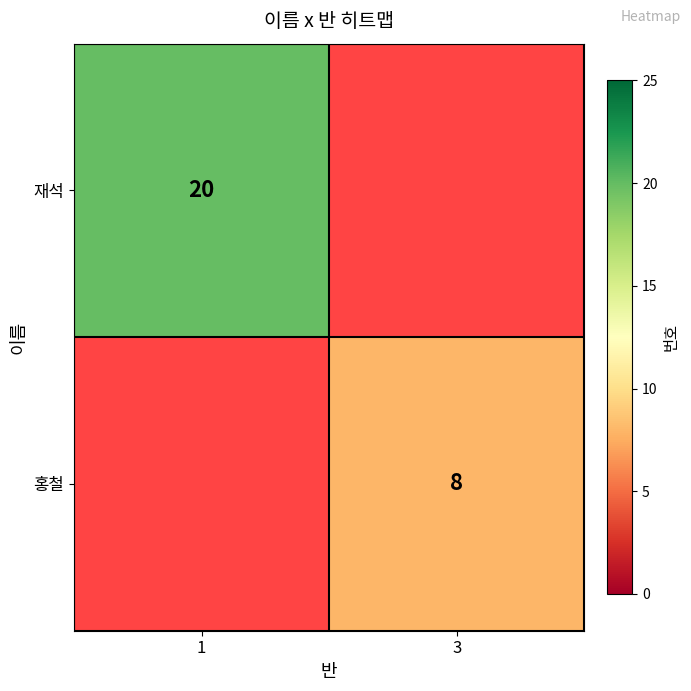

The value of 홍철 at 3 is 2.4. True or false?

False